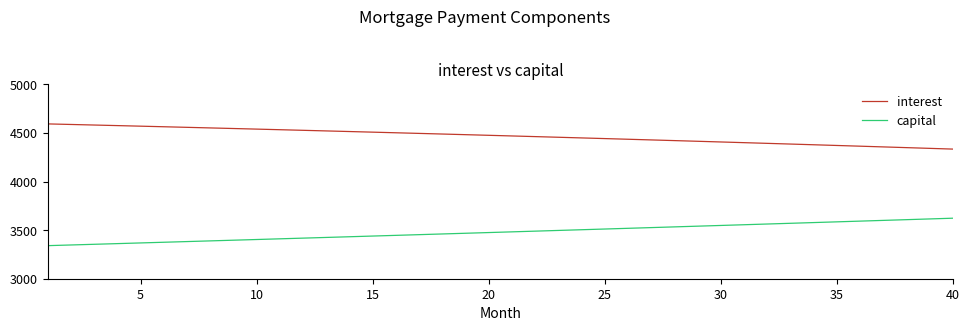

Does the chart have visible grid lines?

No